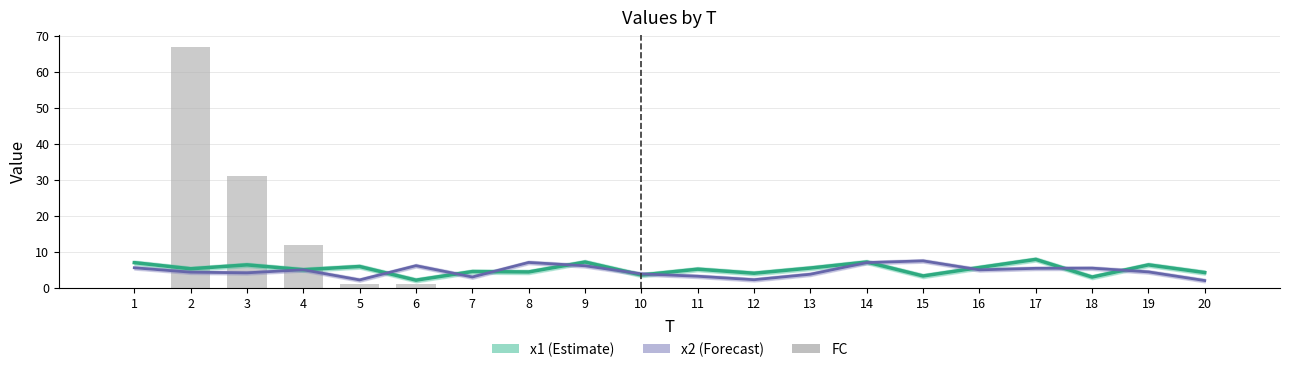

What is the average value of the x1 series?

5.2